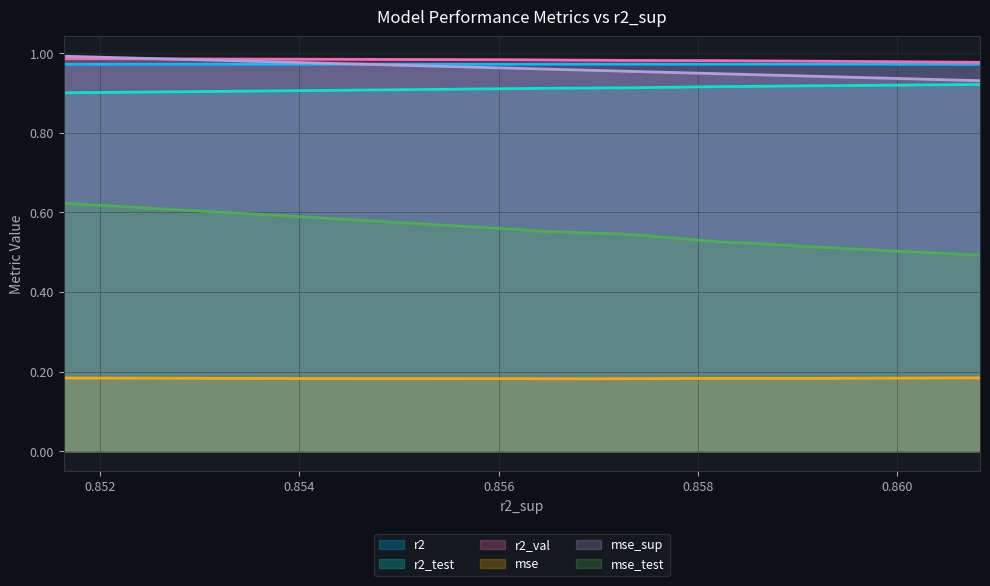

What is the minimum value shown in the chart?

0.2